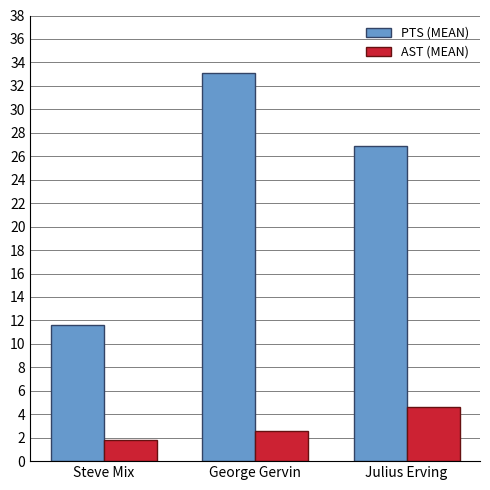

What is the greatest value displayed?

33.1